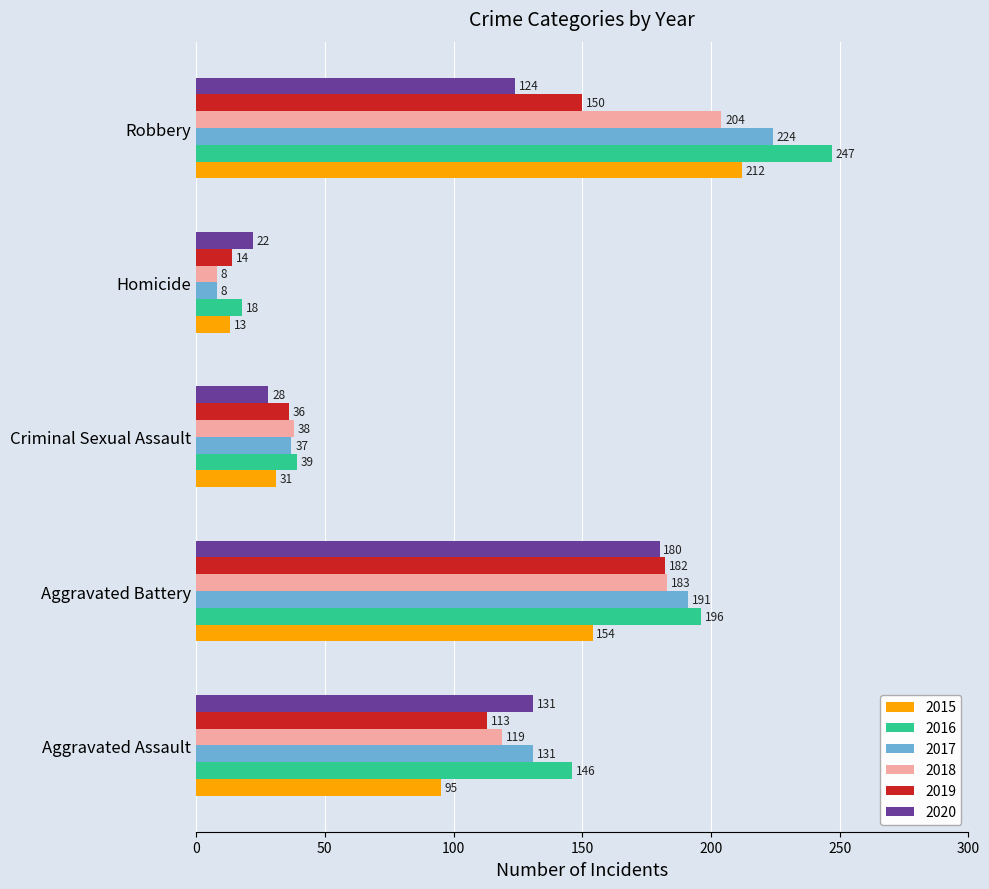

What is the total value across all series at Aggravated Battery?

1086